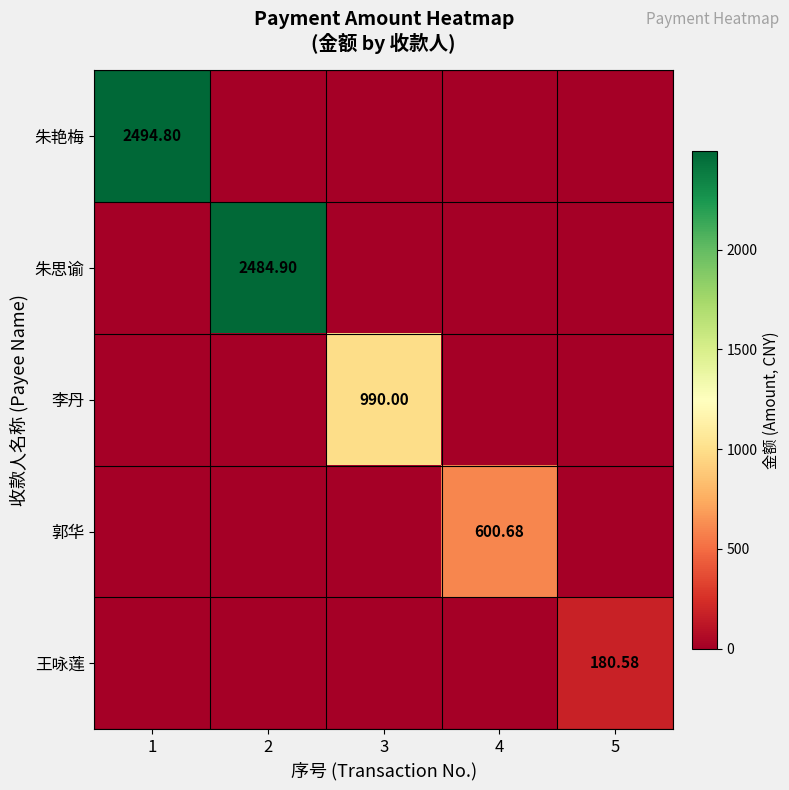

At how many categories does at least one series exceed 2204?

2